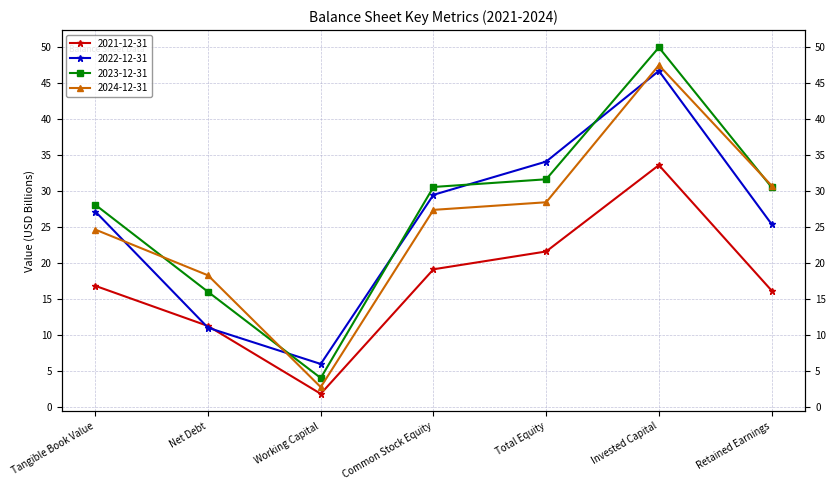

In 2021-12-31, how many points are higher than both neighbors (excluding endpoints)?

1